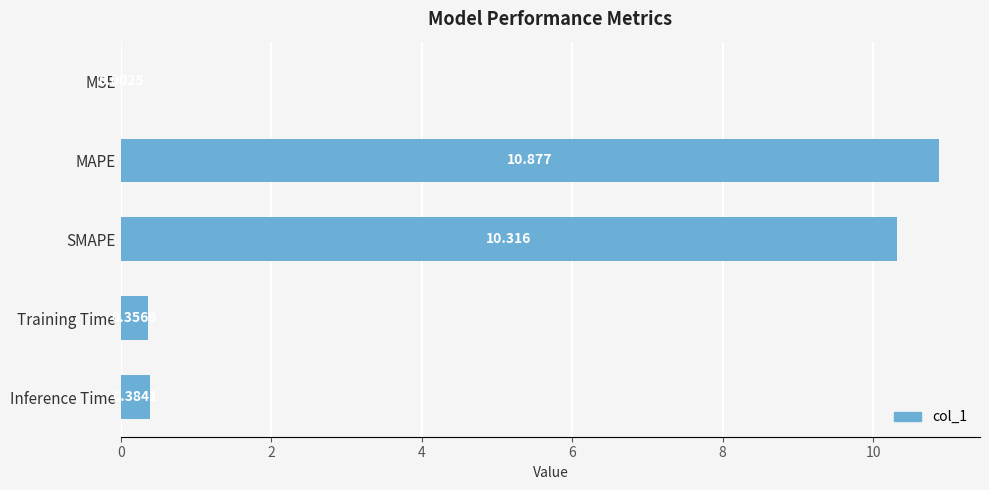

Which category has the highest value across all series?

MAPE